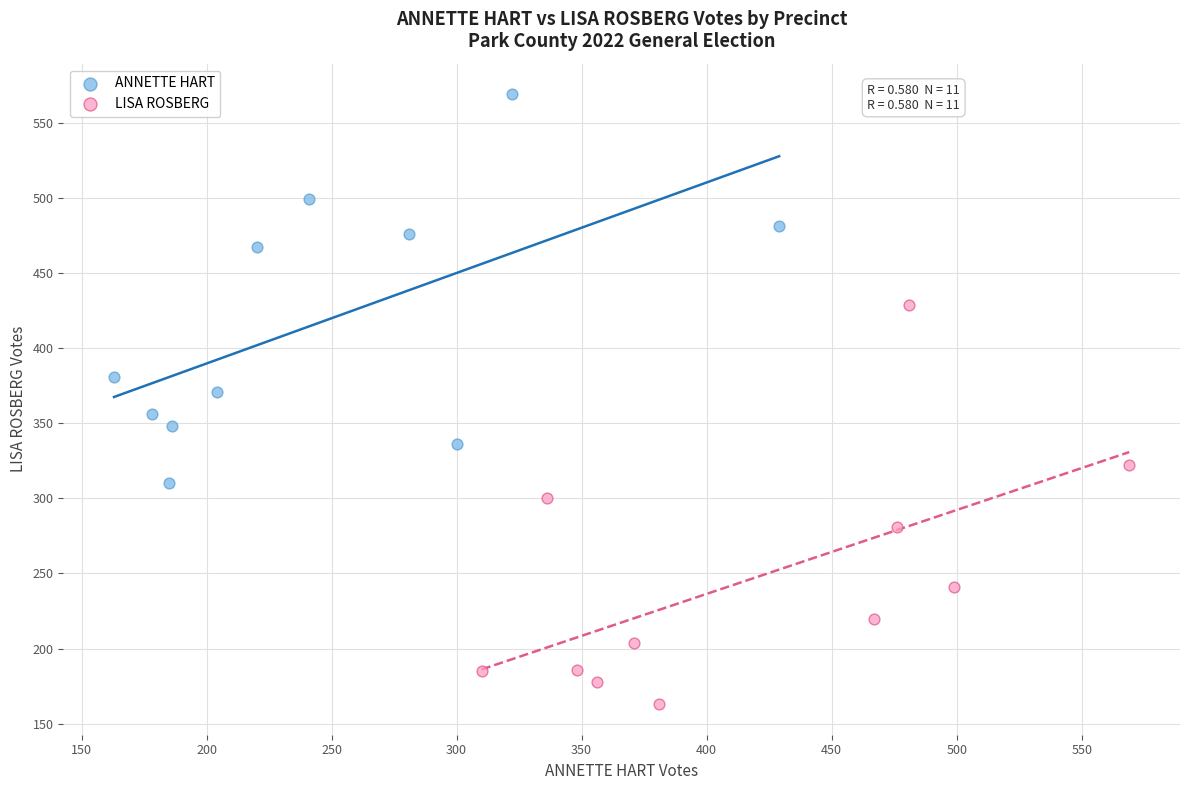

Which series contains the highest Y value?

ANNETTE HART